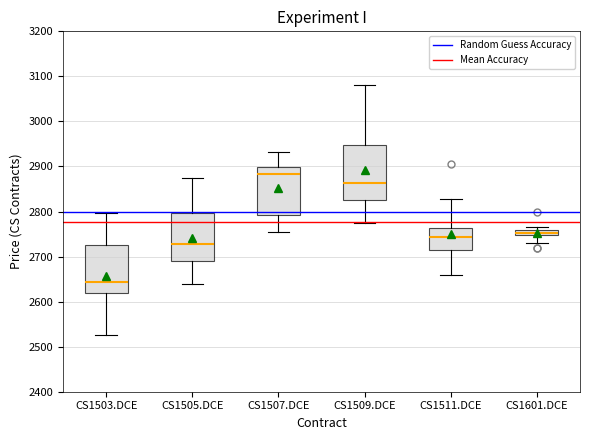

Which box's median line is the lowest?

CS1503.DCE